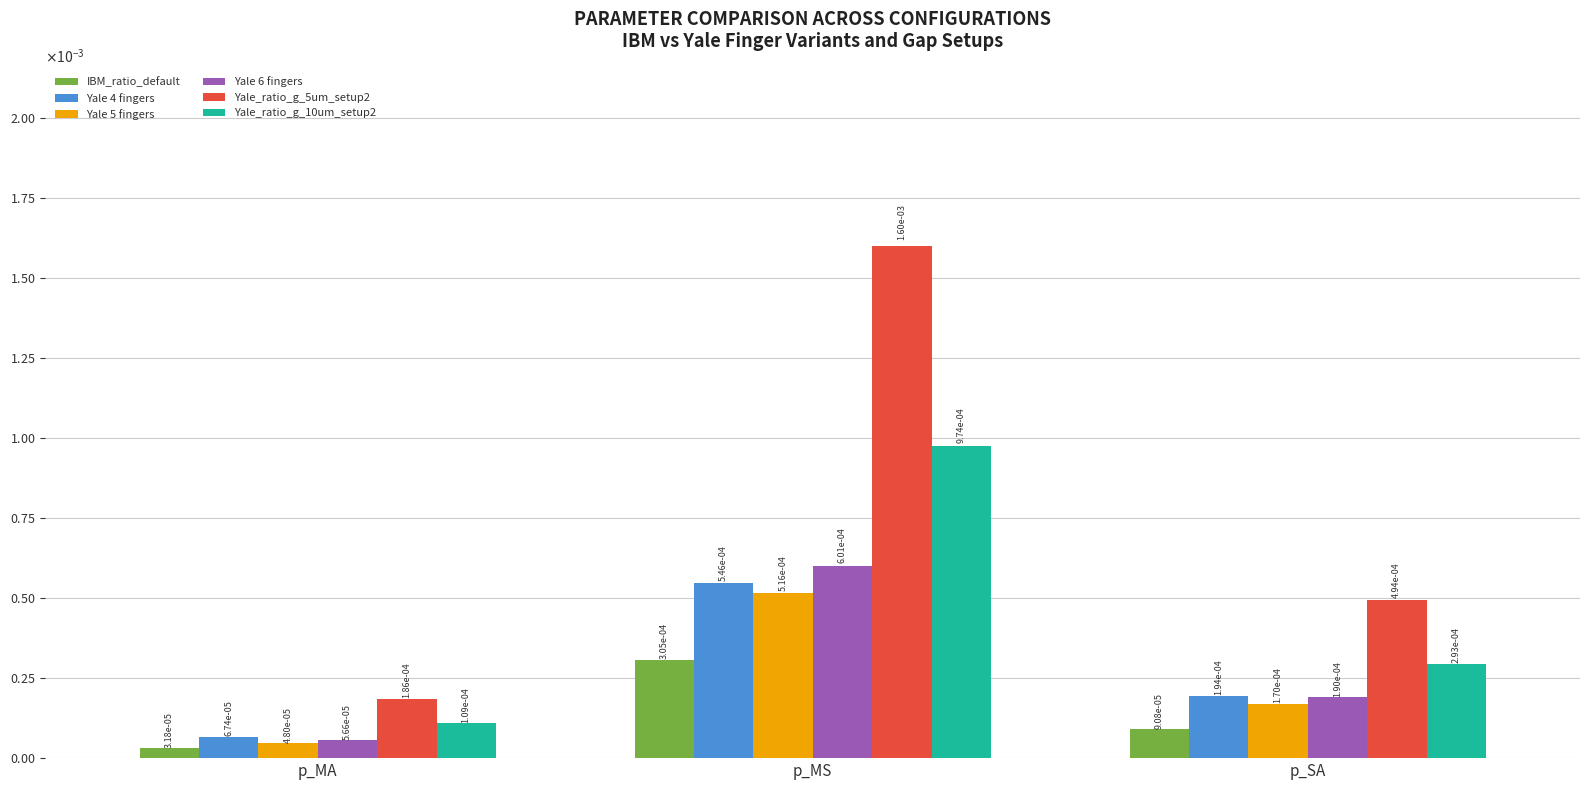

At how many categories does at least one series exceed 0?

3